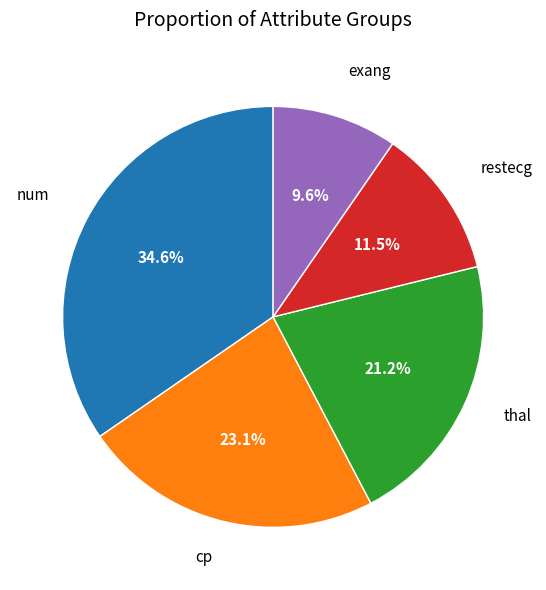

To the nearest percent, what is the average slice percentage?

20%